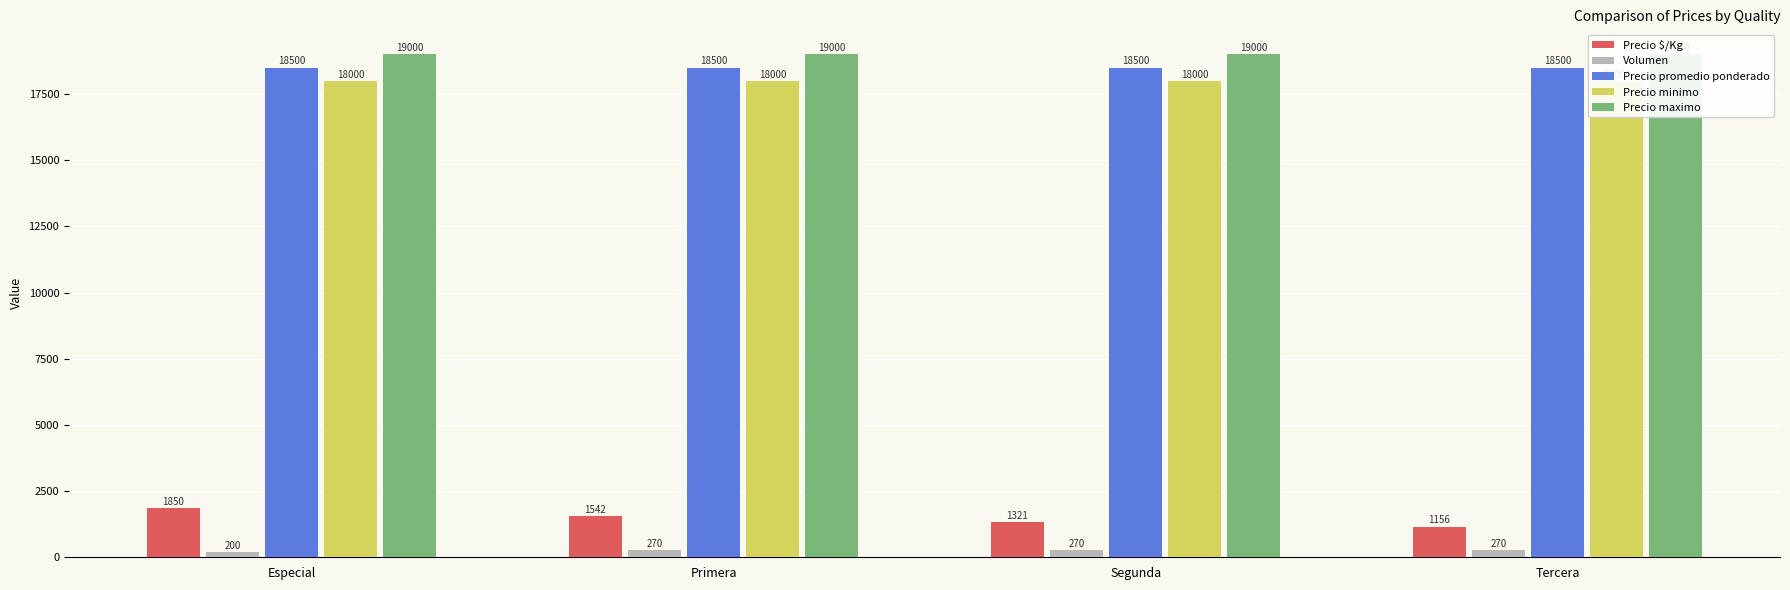

What is the sum of all Precio minimo values?

72000